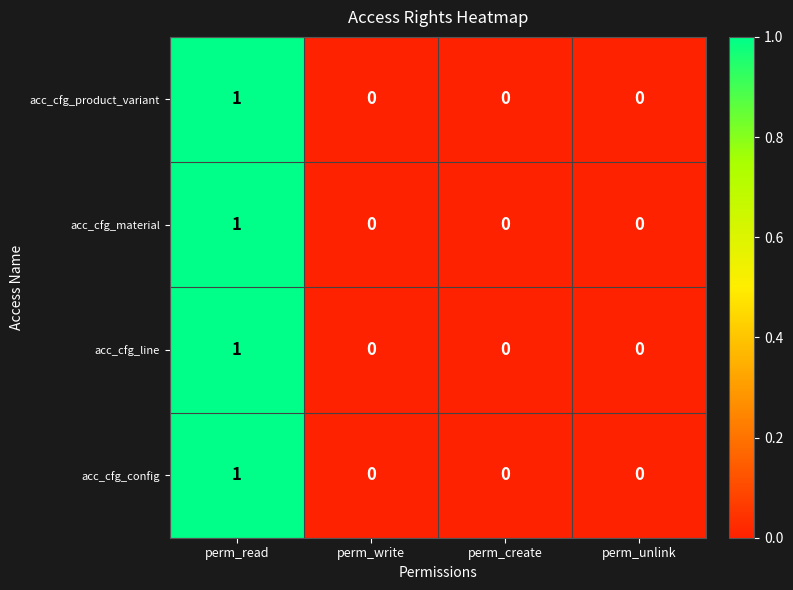

Is it true that acc_cfg_config equals 1 at perm_unlink?

False